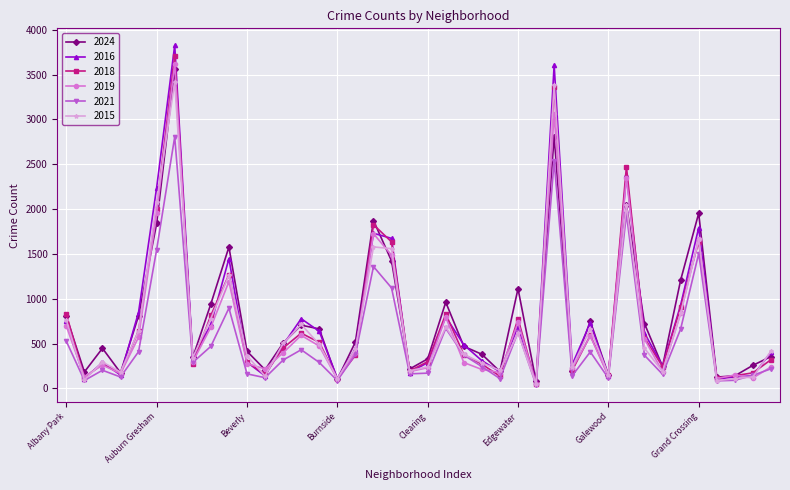

True or false: 2024 has more than 0 interior local peaks.

True